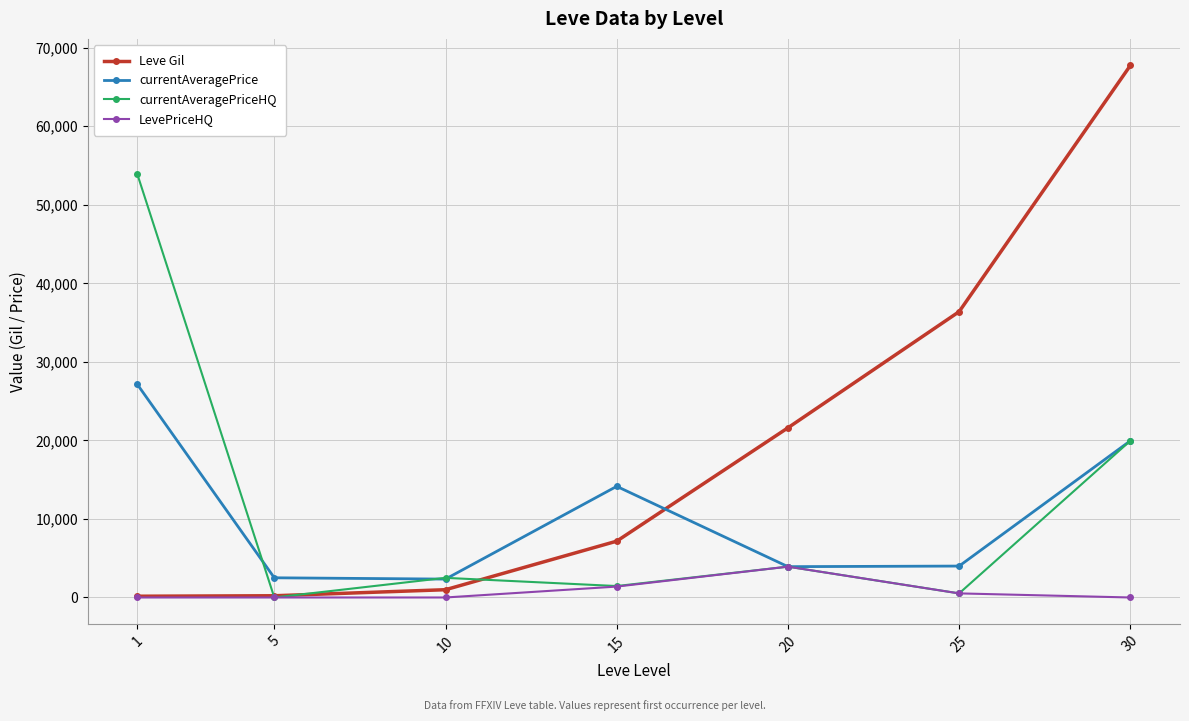

What is the highest value of the Leve Gil series?

67730.0